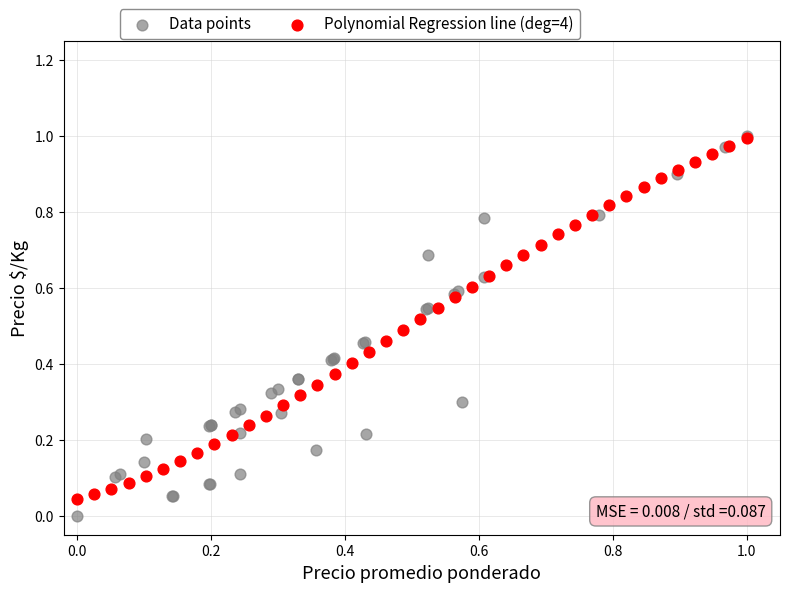

Which series reaches the minimum Y coordinate?

Data points